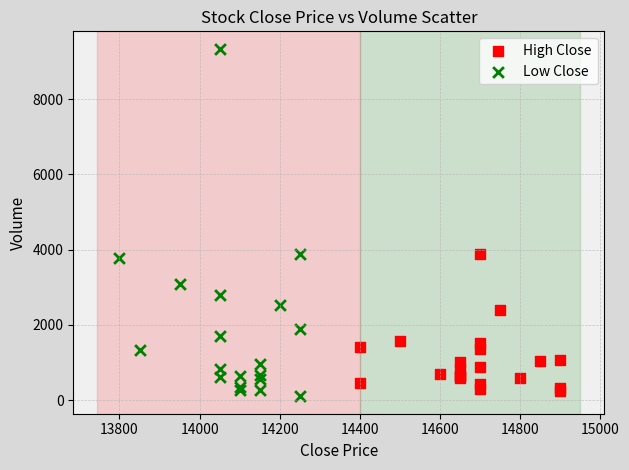

Which series reaches the maximum Y coordinate?

Low Close